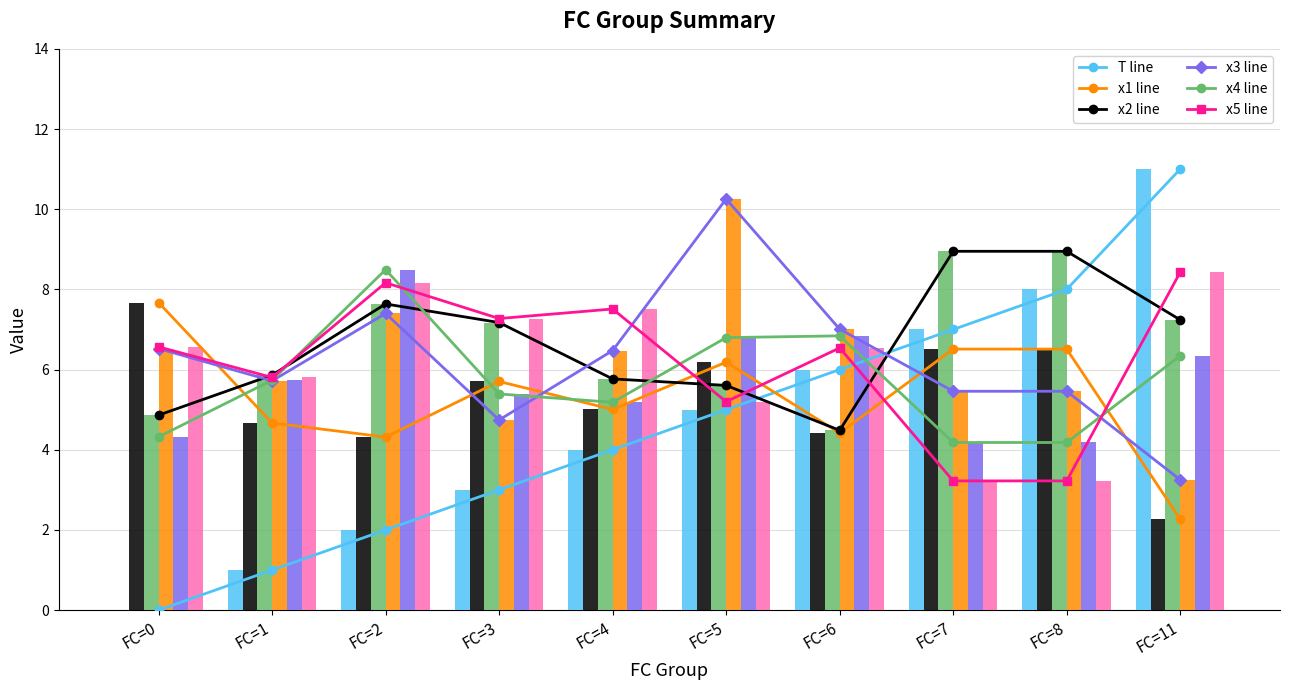

Which series has the largest total across all categories?

x2